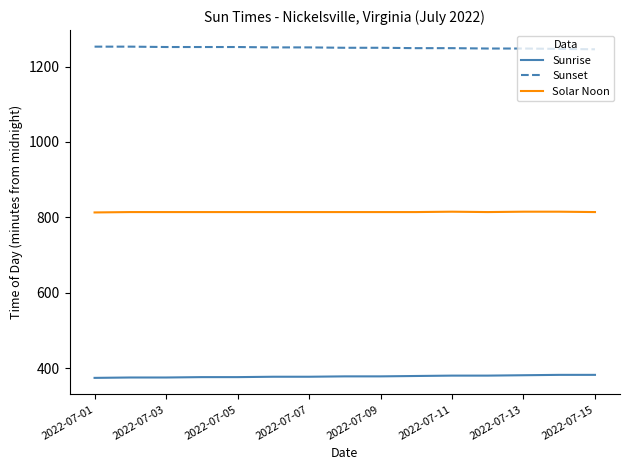

Which series has the largest total across all categories?

Sunset